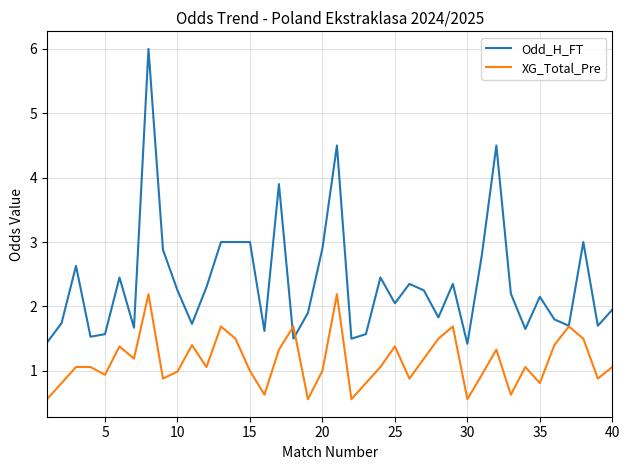

Which series has the largest range (max minus min)?

Odd_H_FT